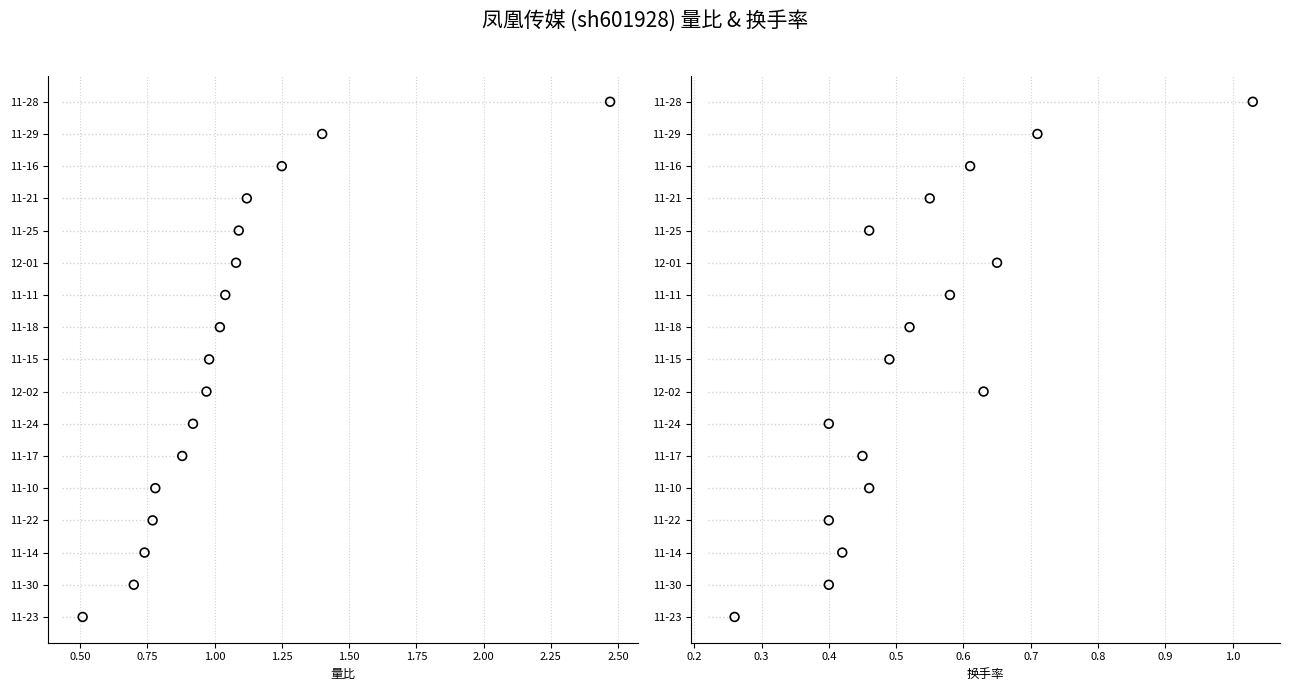

Which series reaches the minimum Y coordinate?

量比